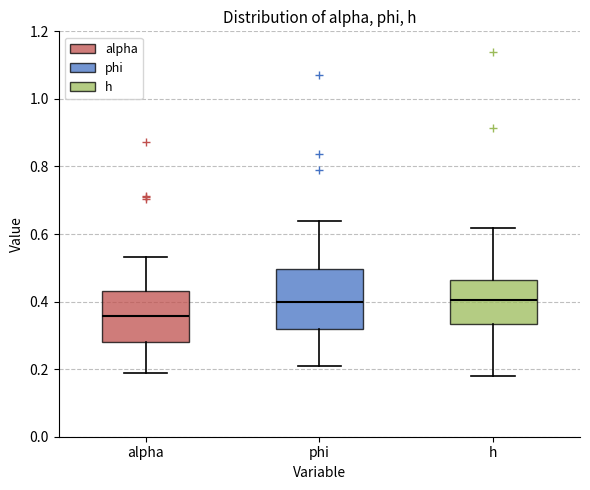

Where does the lower whisker of the box for alpha end on the y-axis? The values are not printed on the chart, so give them approximately, as read against the axis.

0.18